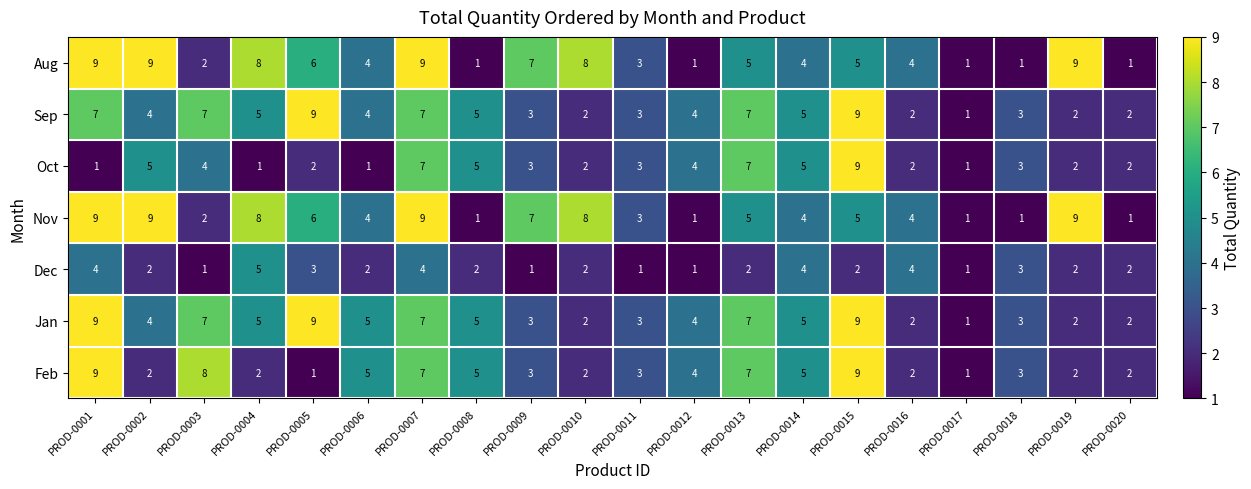

Where does the Nov series first go above 5?

PROD-0001